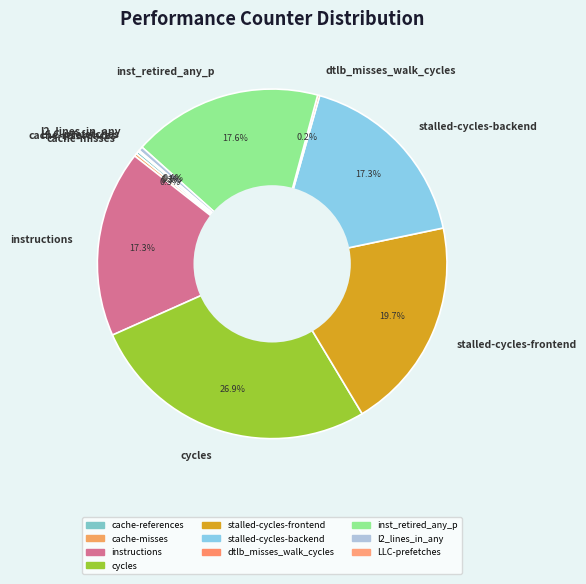

Which category has the biggest portion of the pie?

cycles